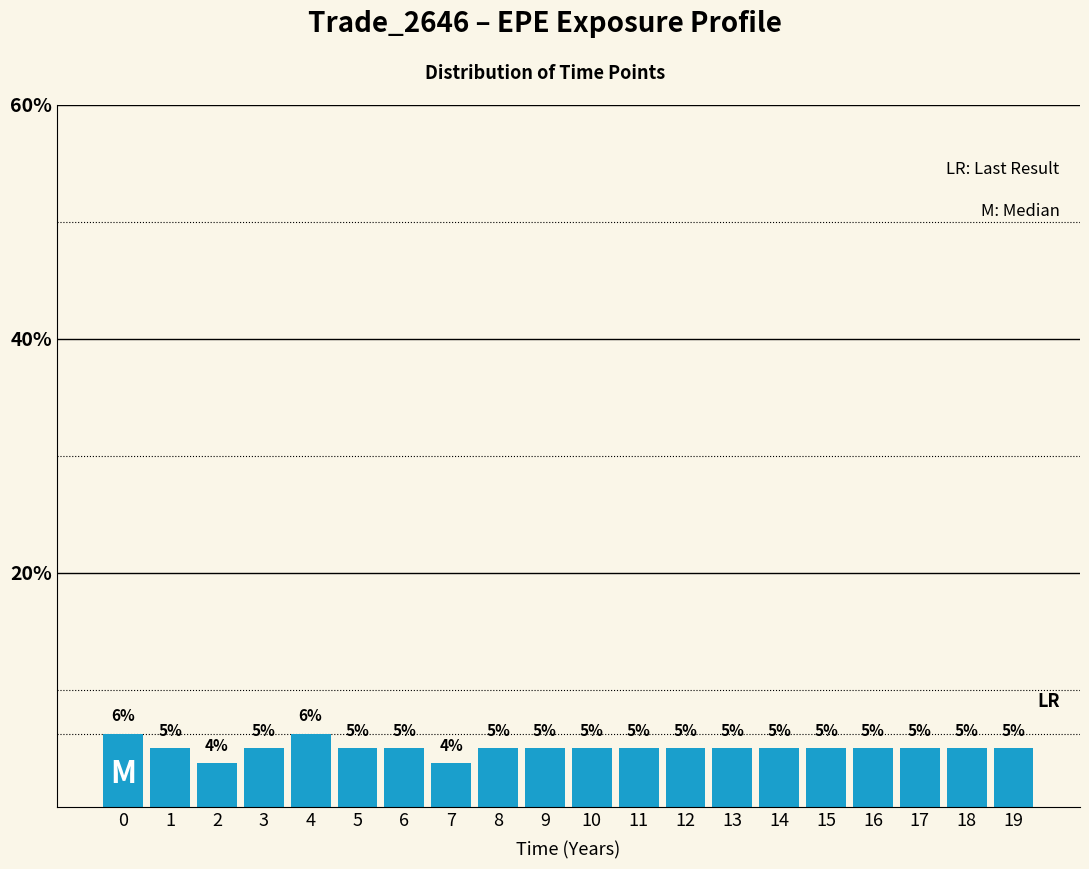

What is the average value?

5.0